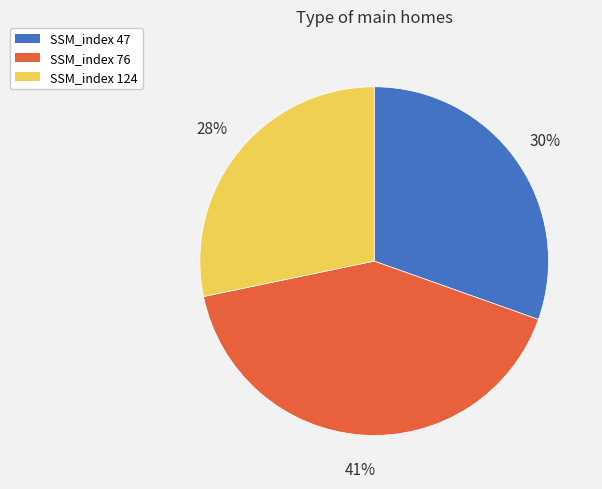

How many segments does this pie chart have?

3